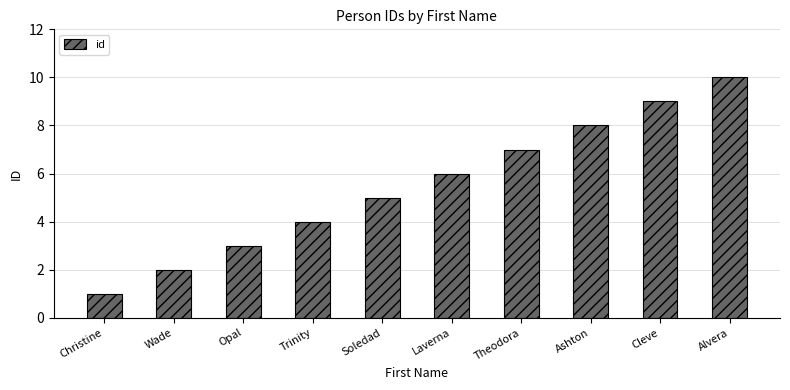

What position from the left is Theodora?

7